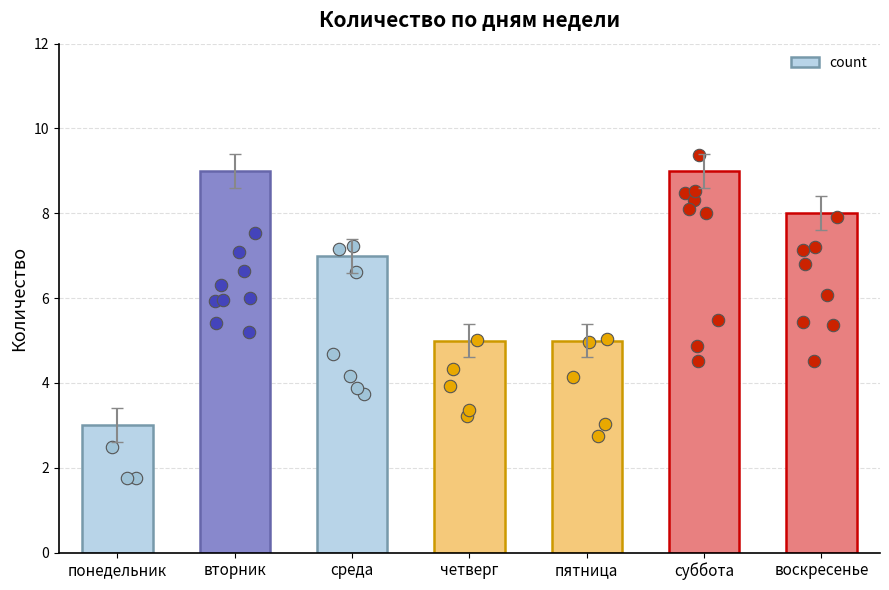

What is the change in value from четверг to суббота?

+4